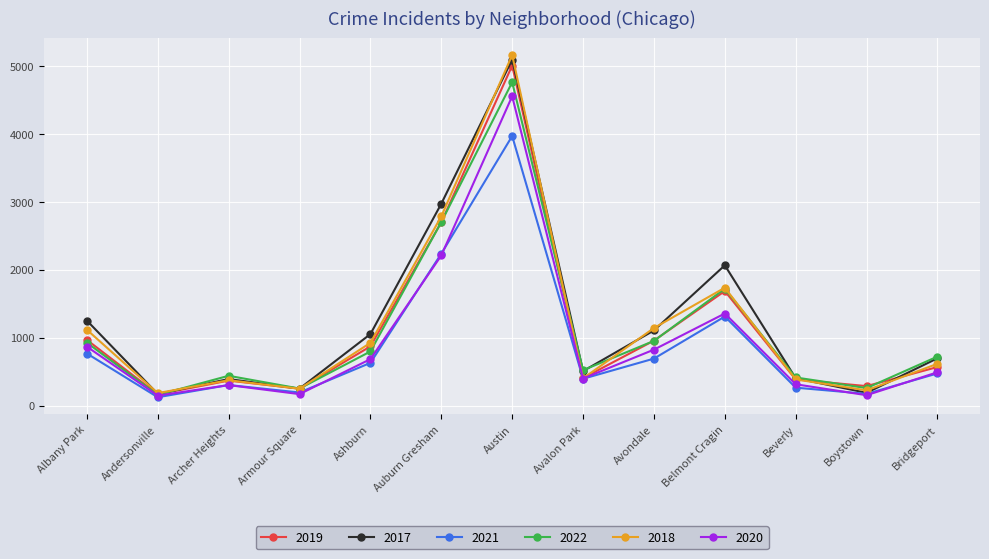

Does the chart have visible grid lines?

Yes